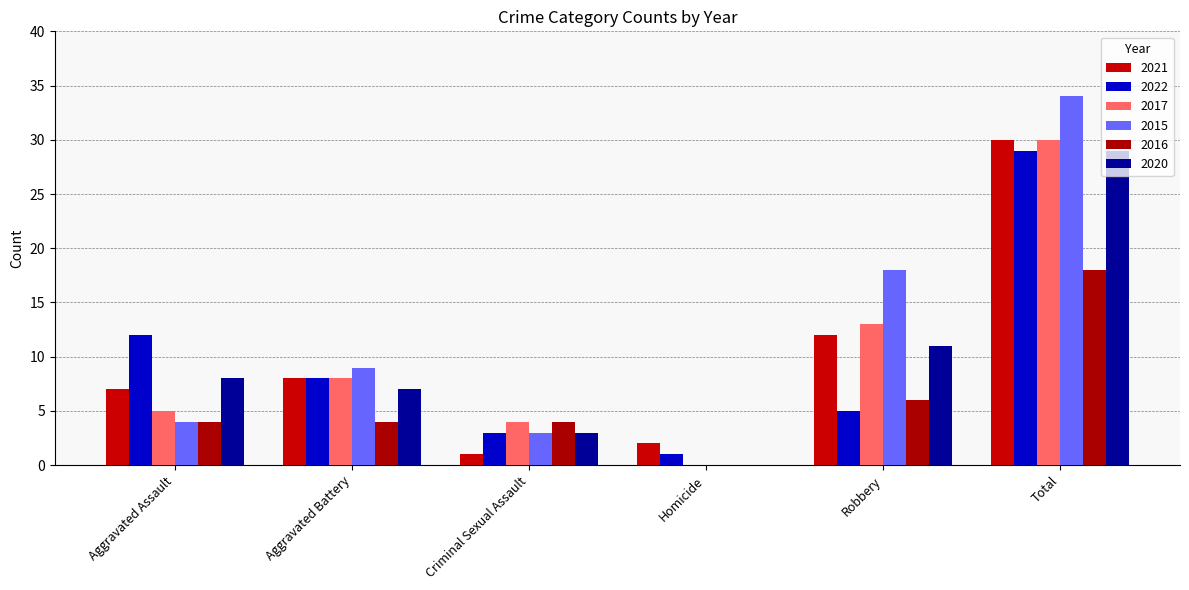

The 2017 series shows 8 at Aggravated Battery. True or false?

True